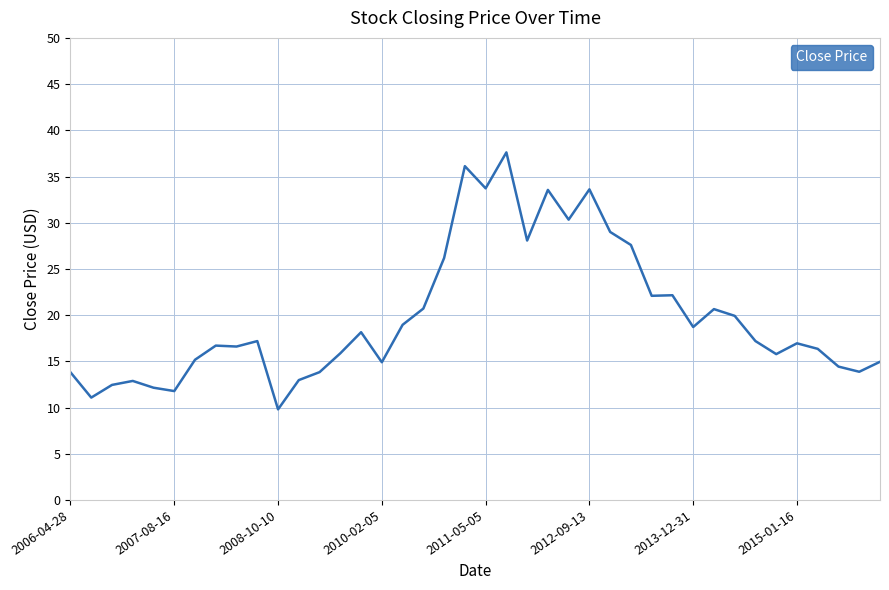

What is the difference between the maximum and minimum values?

27.8